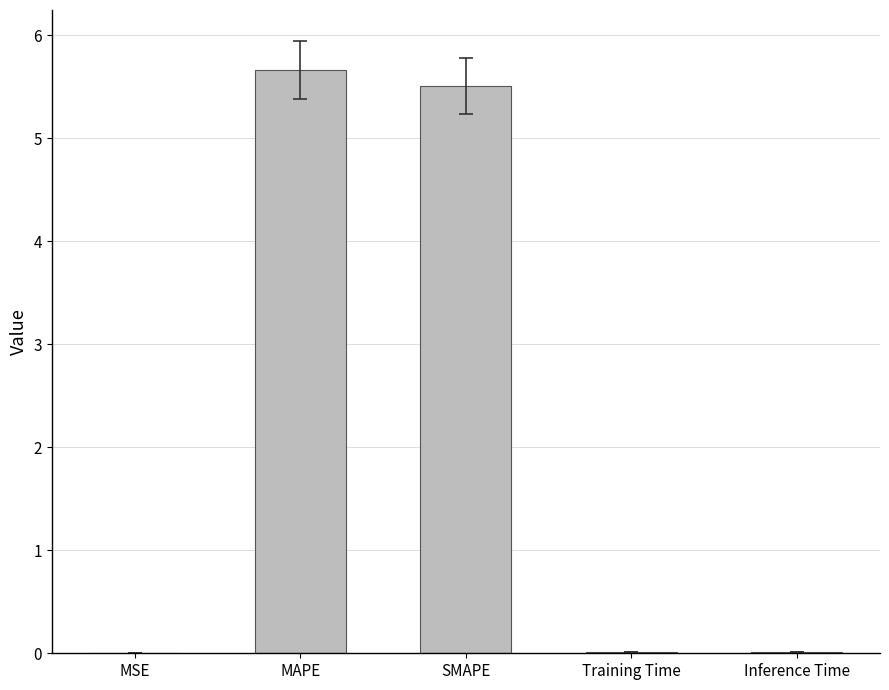

Which category has the highest value across all series?

MAPE